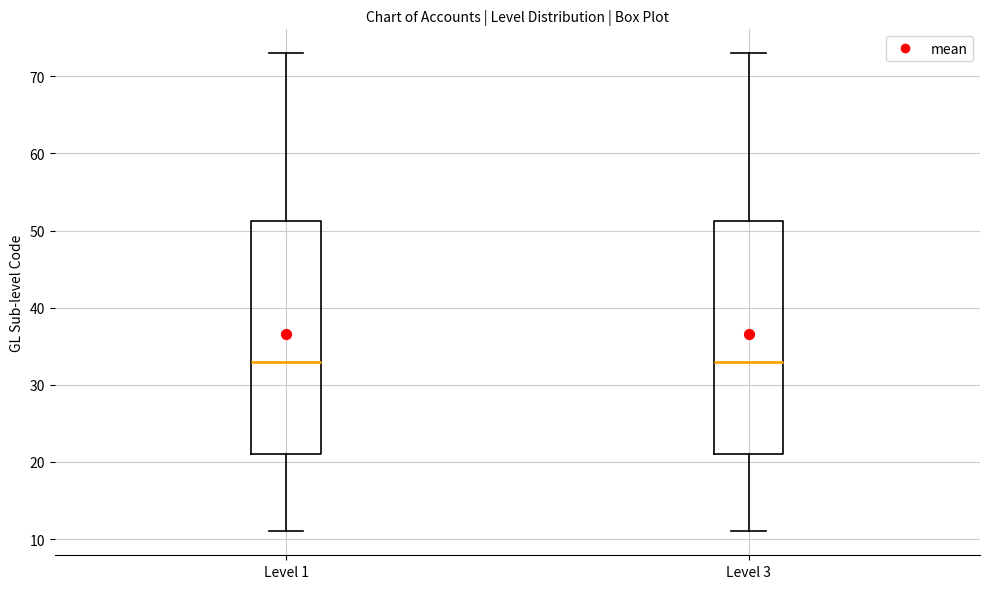

Where does the upper whisker of the box for Level 3 end on the y-axis? The values are not printed on the chart, so give them approximately, as read against the axis.

73